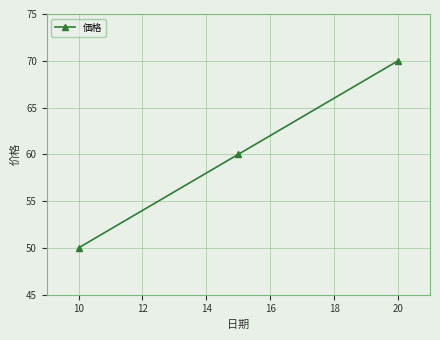

What is the value of the 3rd point from the left?

70